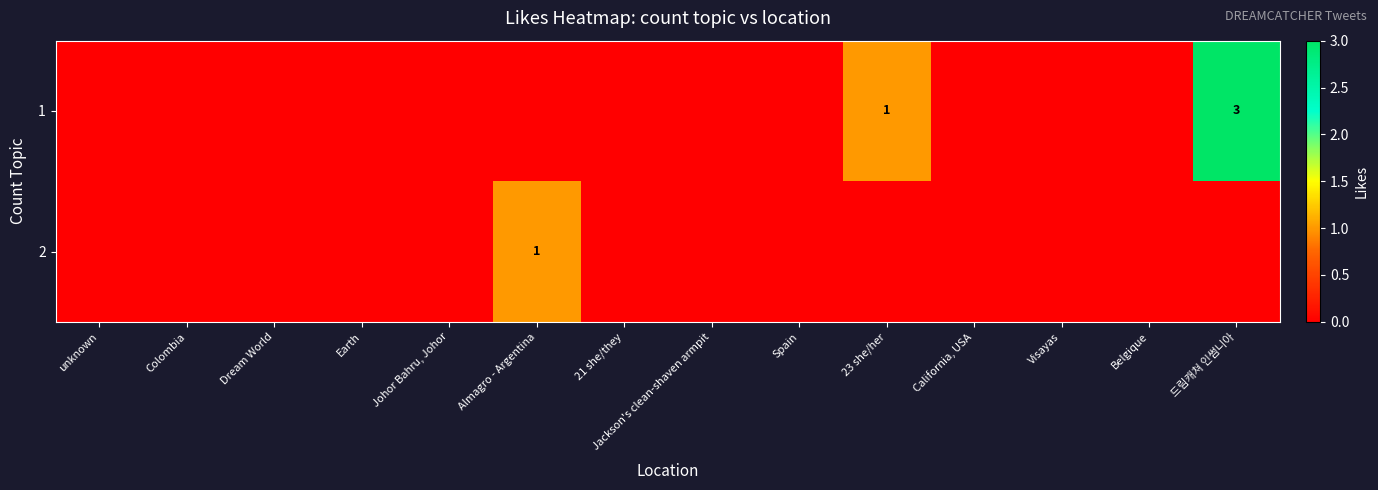

What is the maximum value shown in the chart?

3